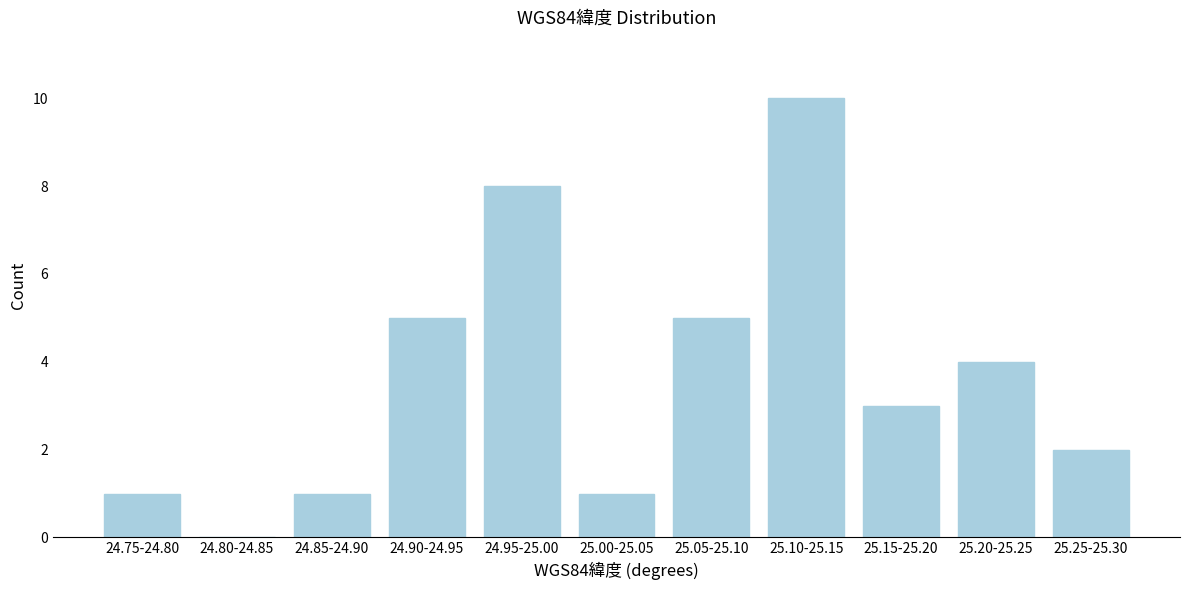

Reading left to right, what are all the values shown in this chart?

24.75-24.80=1	24.80-24.85=0	24.85-24.90=1	24.90-24.95=5	24.95-25.00=8	25.00-25.05=1	25.05-25.10=5	25.10-25.15=10	25.15-25.20=3	25.20-25.25=4	25.25-25.30=2